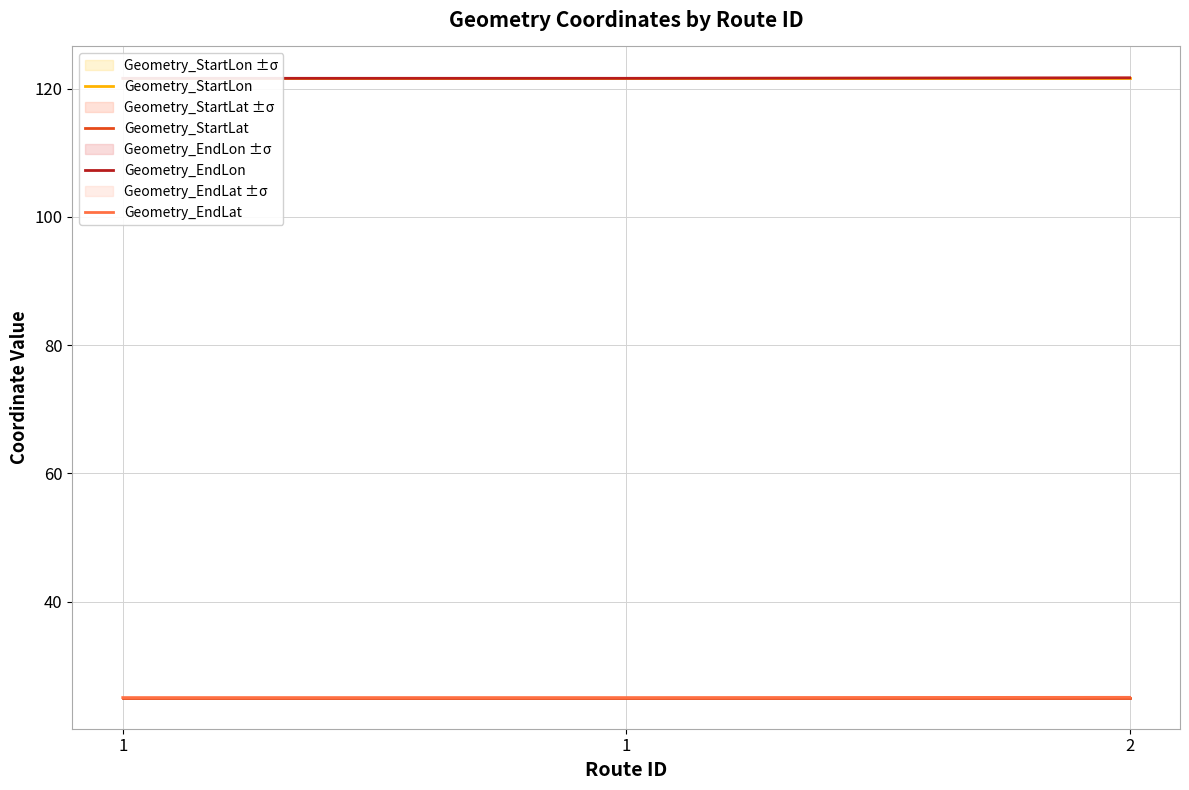

What is the total value across all series at 1?

293.4